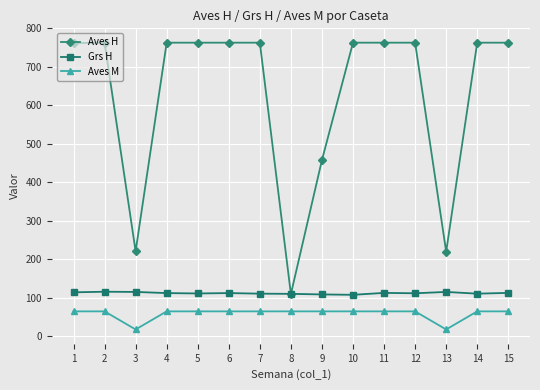

Which series has the largest range (max minus min)?

Aves H